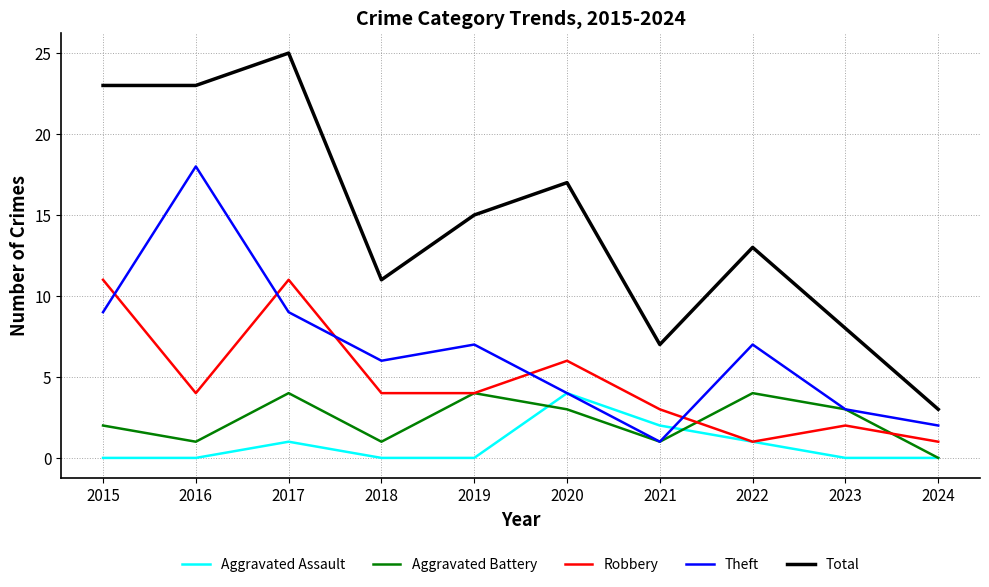

The value of Theft at 2015 is 9. True or false?

True